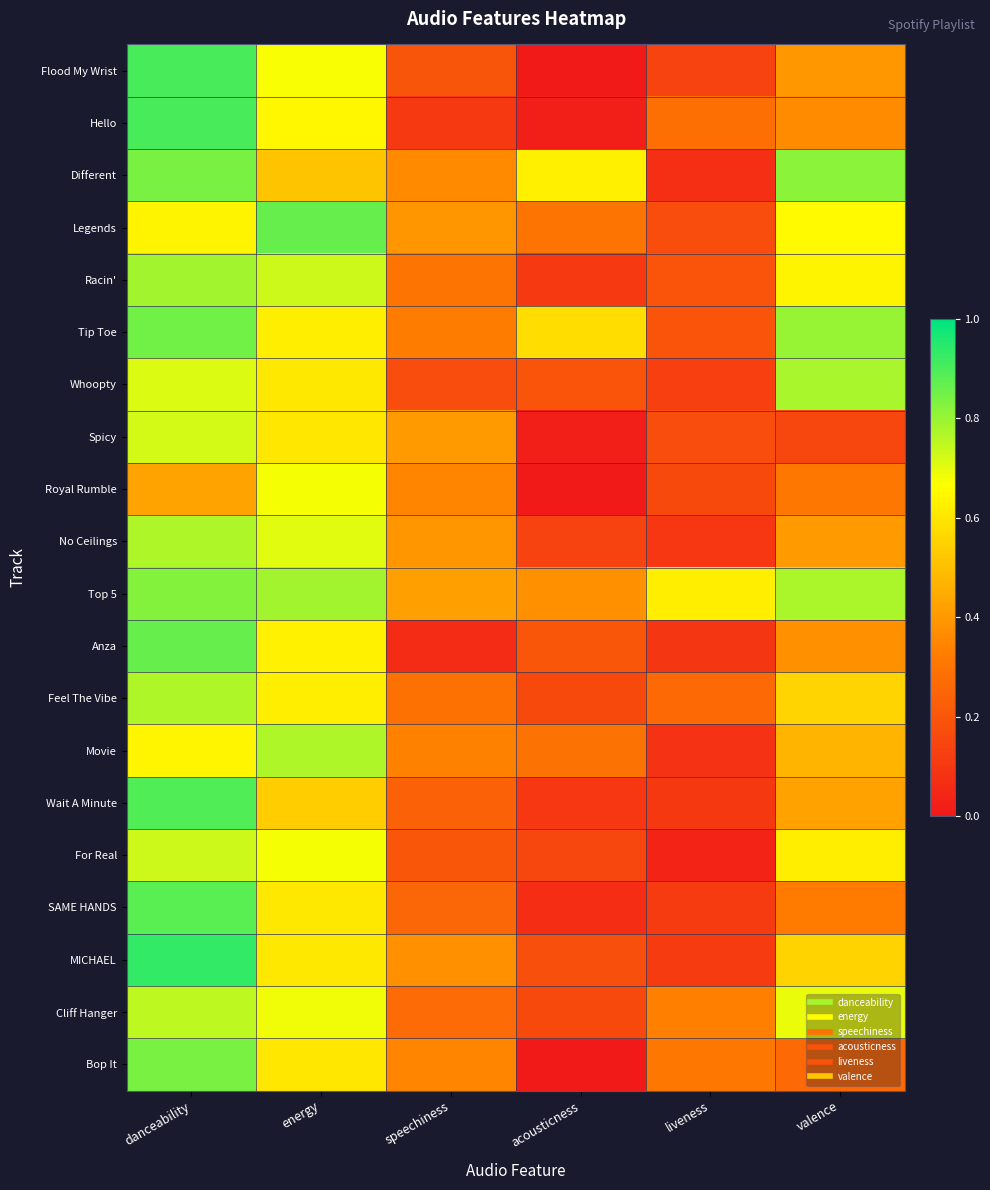

How many distinct data groups are displayed?

20